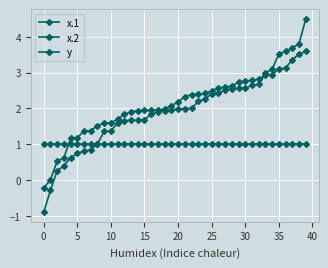

What is the minimum value for y?

1.0